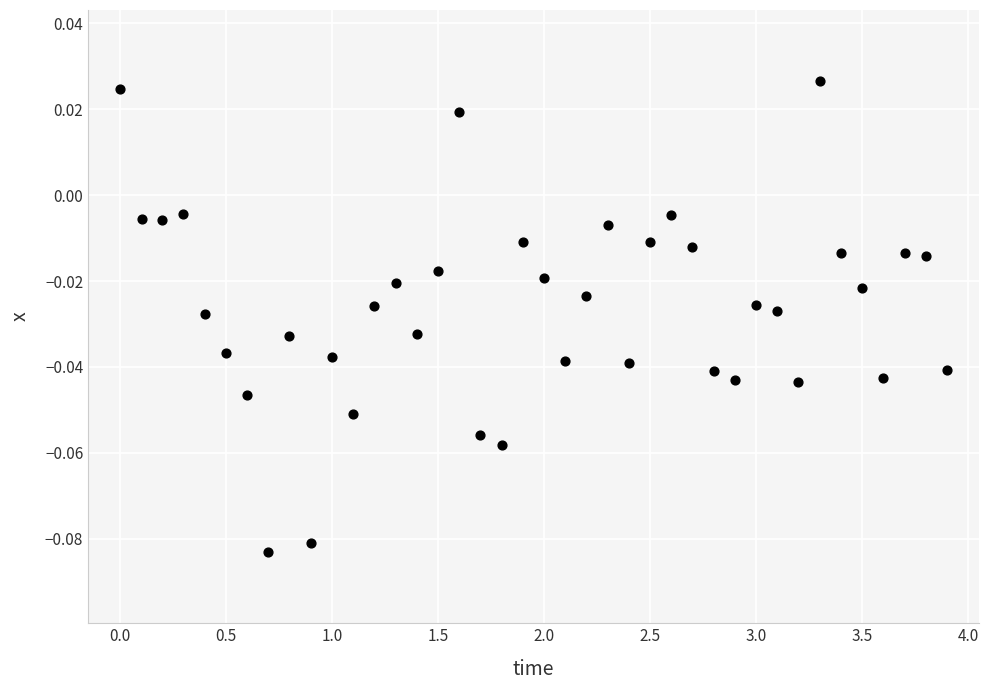

What is the range of X values (max minus min)?

3.9